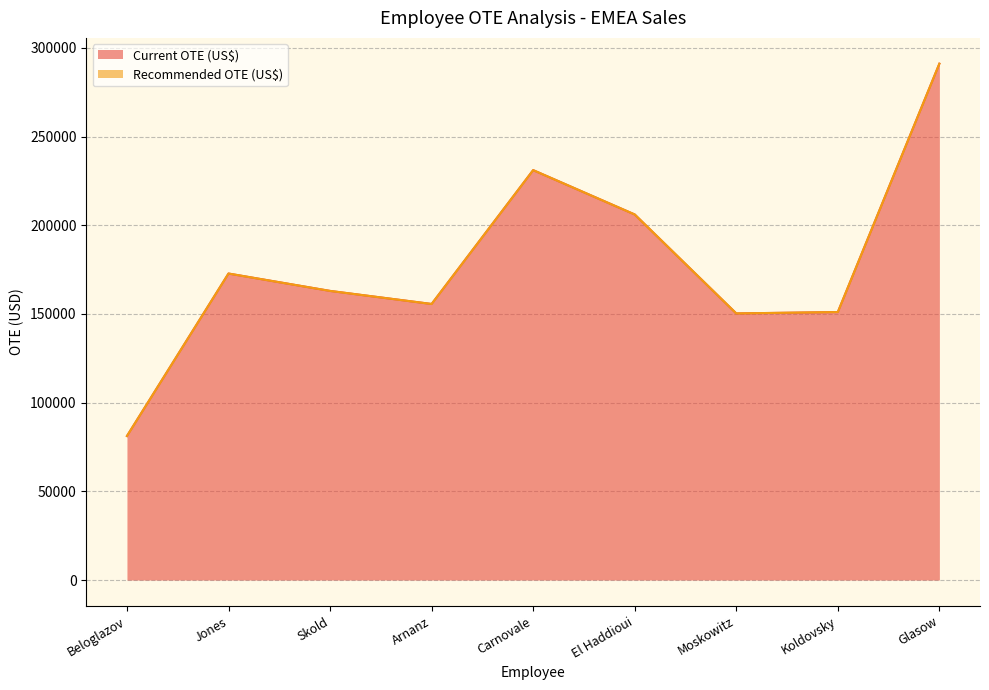

Which has a higher value, Skold or Koldovsky?

Skold